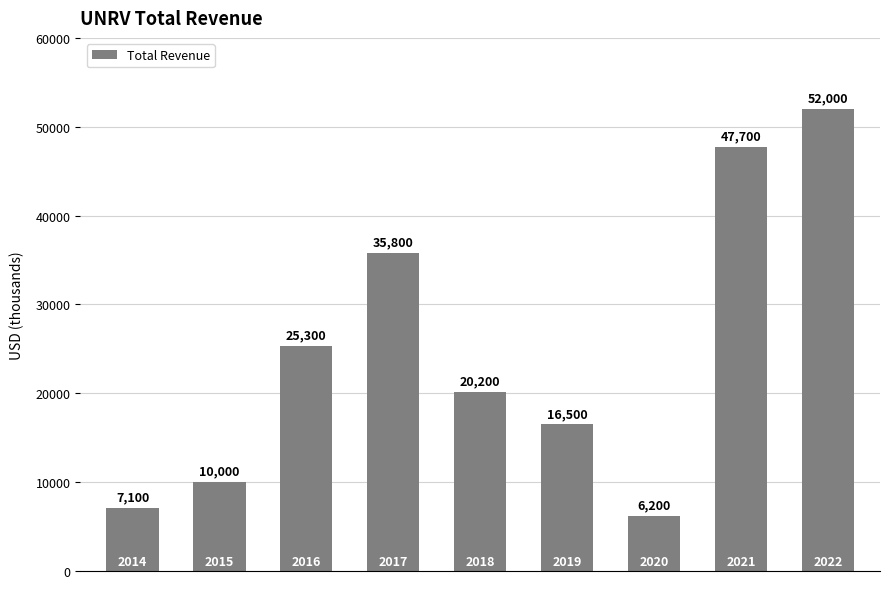

How many bars are there in total?

9